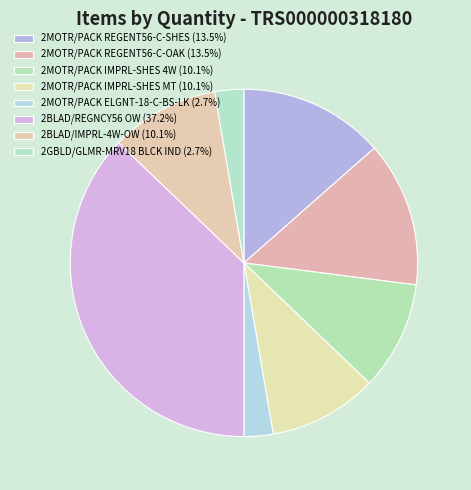

Rank the categories by value from highest to lowest.

2BLAD/REGNCY56 OW, 2MOTR/PACK REGENT56-C-SHES, 2MOTR/PACK REGENT56-C-OAK, 2MOTR/PACK IMPRL-SHES 4W, 2MOTR/PACK IMPRL-SHES MT, 2BLAD/IMPRL-4W-OW, 2MOTR/PACK ELGNT-18-C-BS-LK, 2GBLD/GLMR-MRV18 BLCK IND